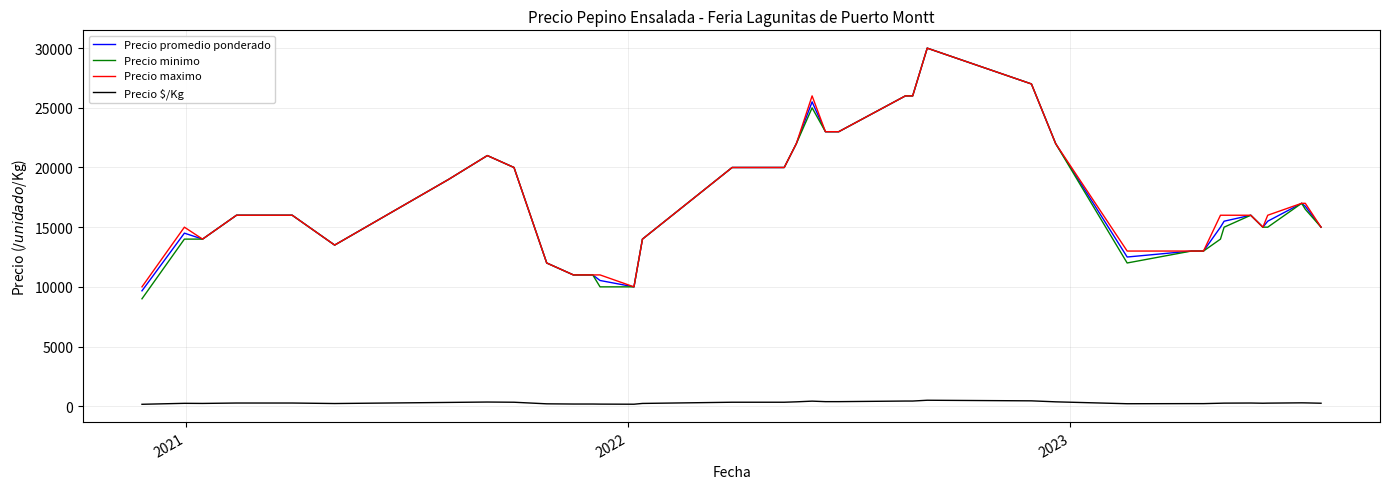

What is the maximum value for Precio promedio ponderado?

30000